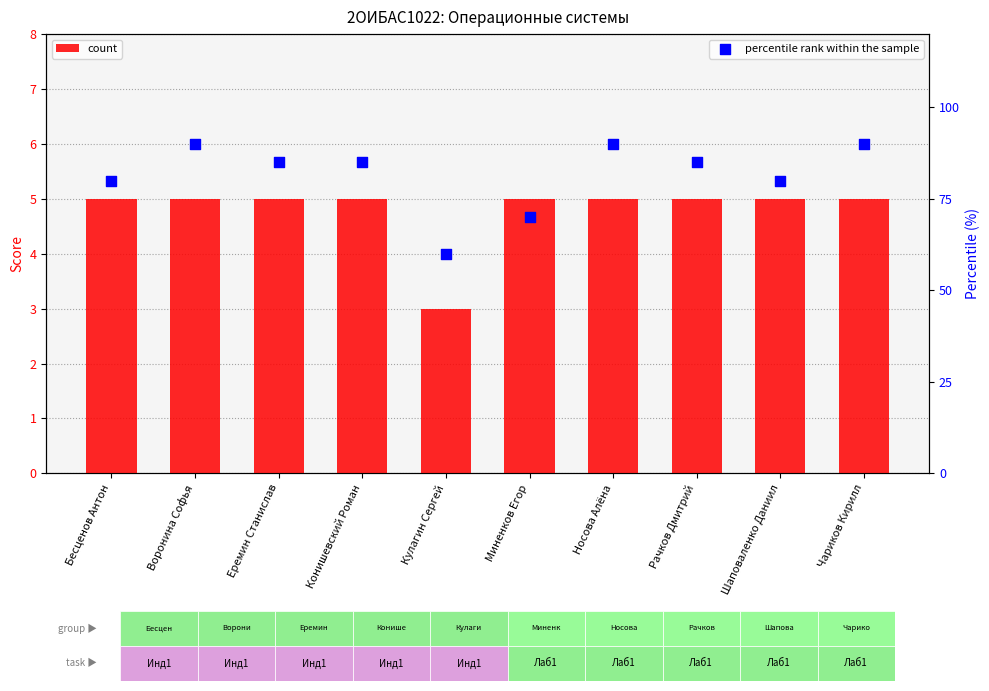

At which category is the sum across all series the highest?

Воронина Софья